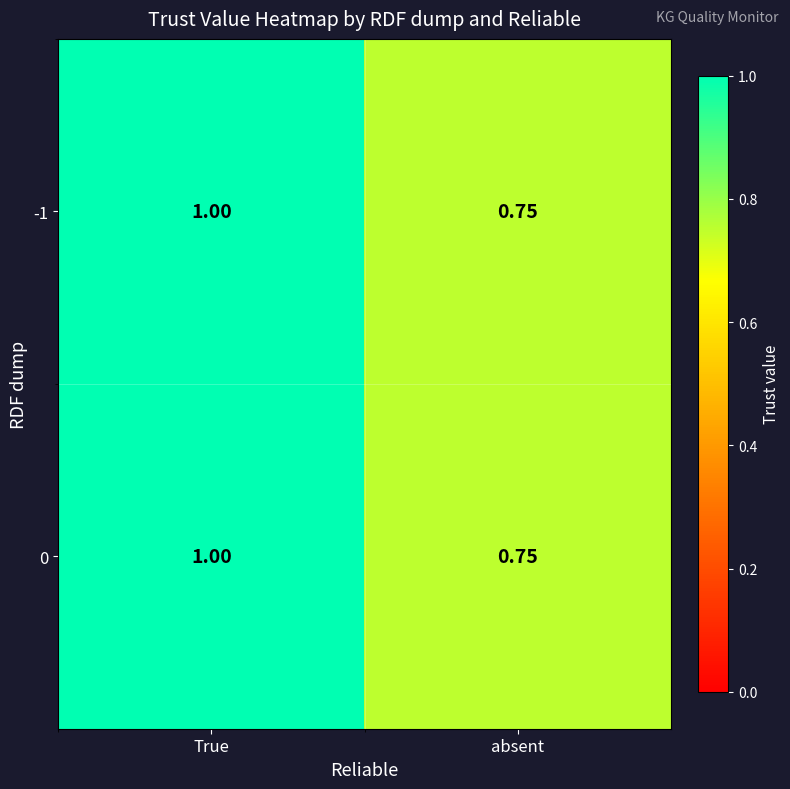

Rank the categories by 0 value from highest to lowest.

True, absent